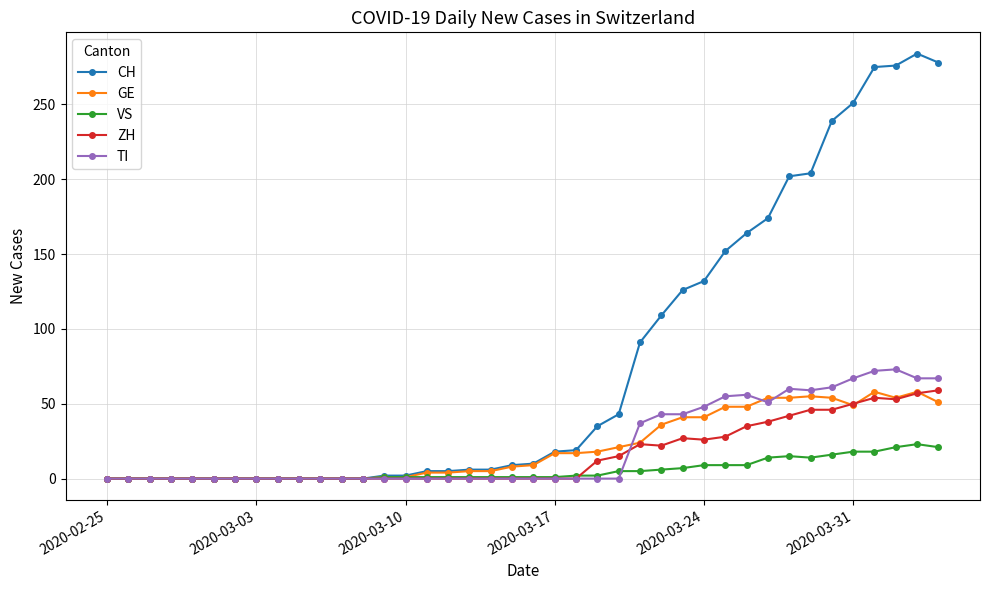

How many lines are shown in the chart?

5